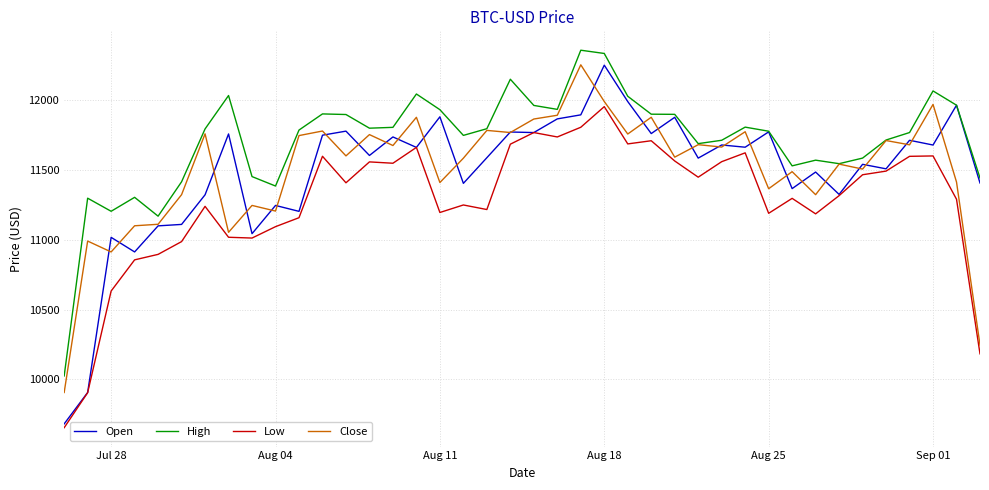

How many series are shown in this chart?

4